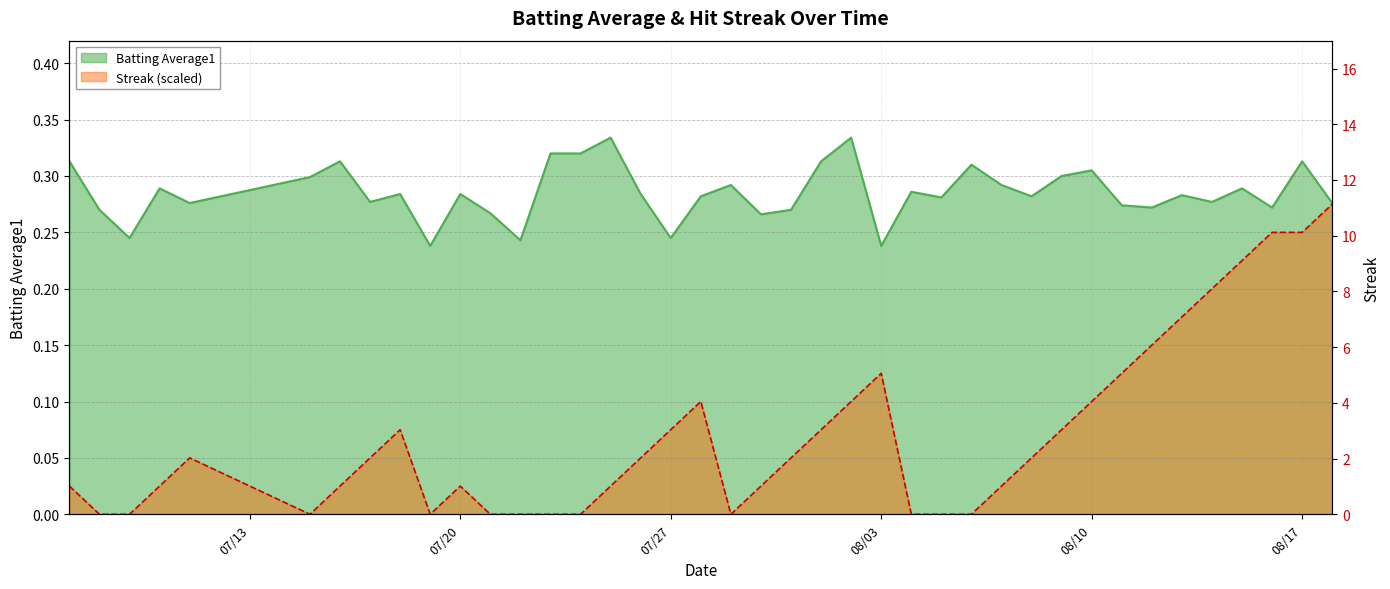

At which category does Batting Average1 reach its first local peak?

2010-07-10